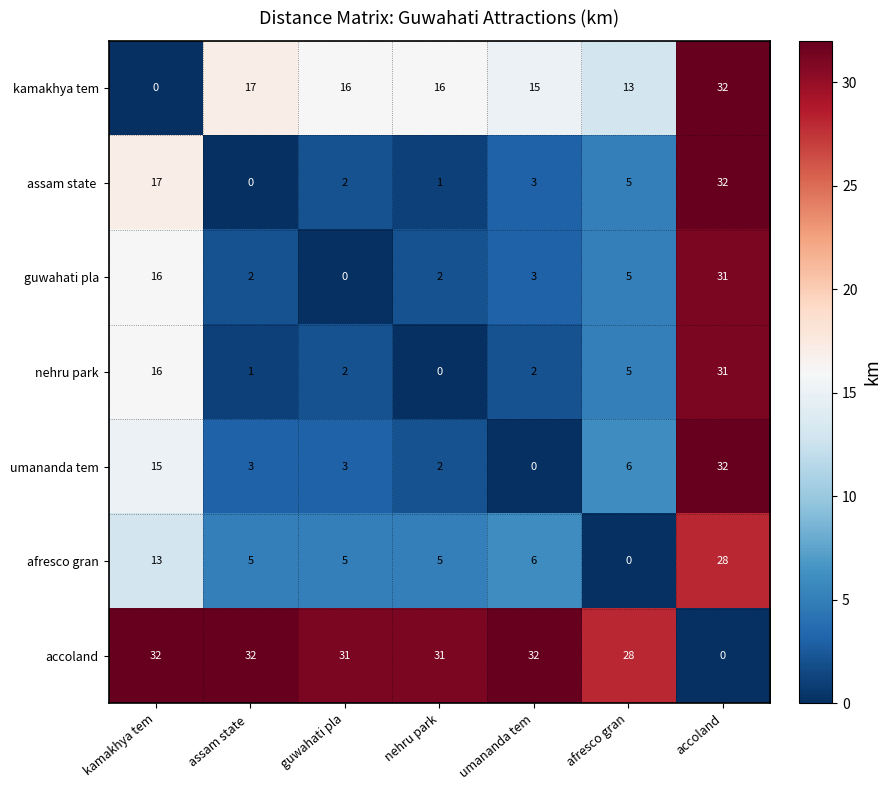

Where is guwahati pla nearest to the value 15?

kamakhya tem